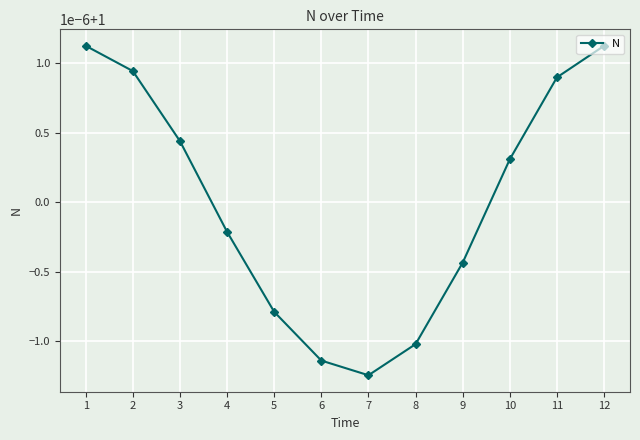

List the labels in order of value, largest first.

1, 12, 2, 11, 3, 10, 4, 9, 5, 8, 6, 7